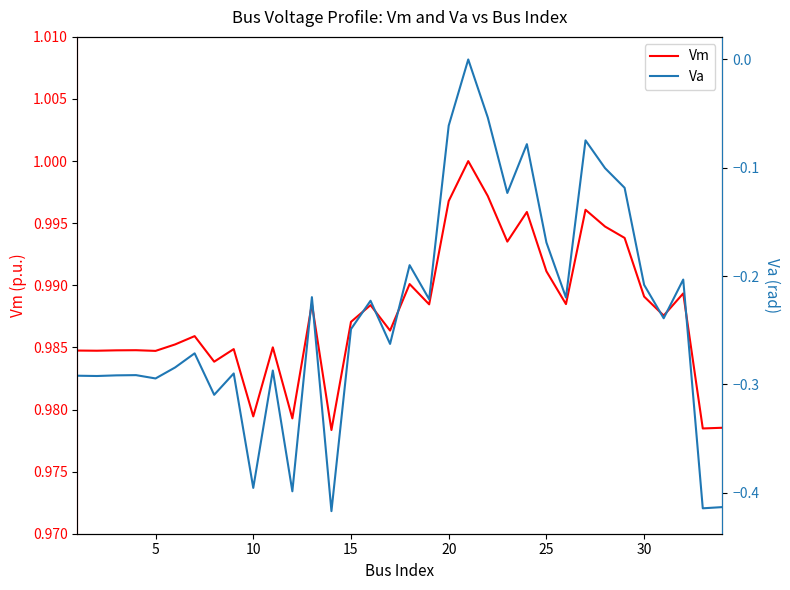

Which series has the largest range (max minus min)?

Va